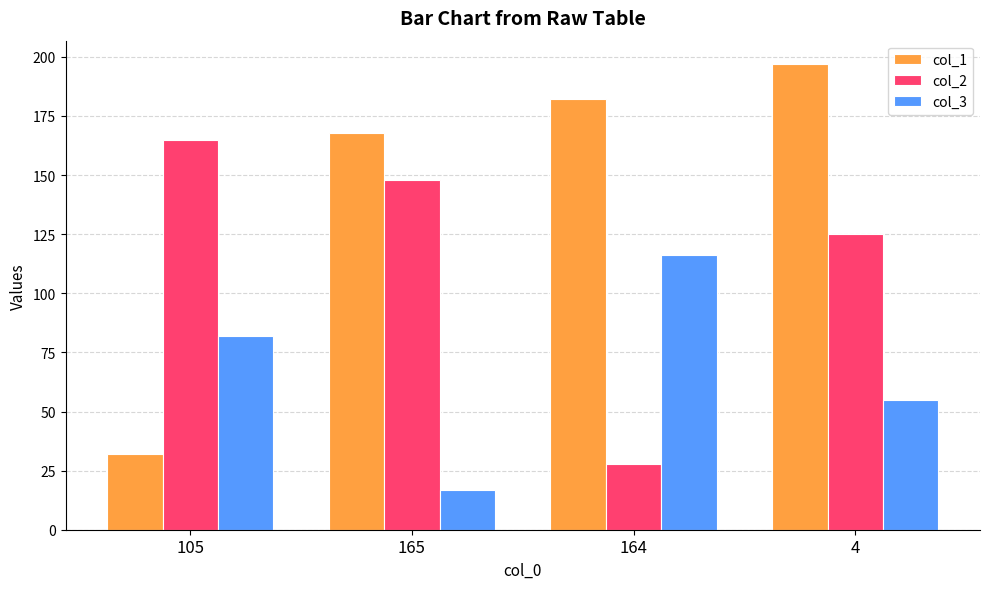

Rank the series by their average value, from highest to lowest.

col_1, col_2, col_3